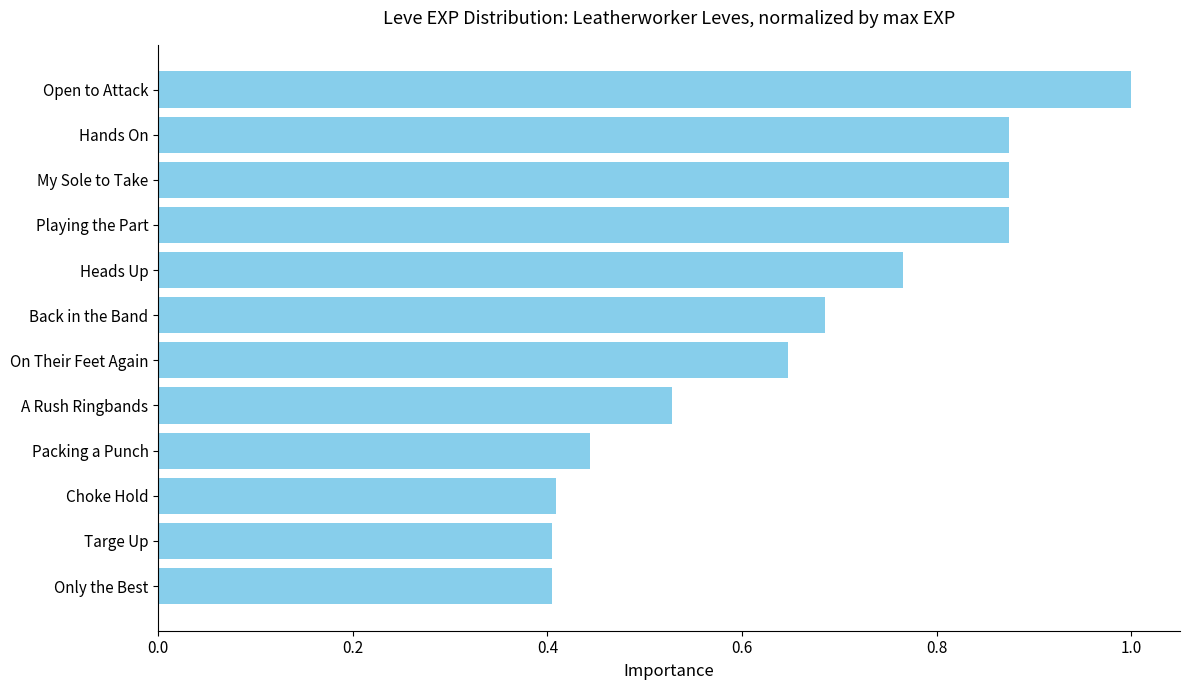

The value at On Their Feet Again is 0.4. True or false?

False